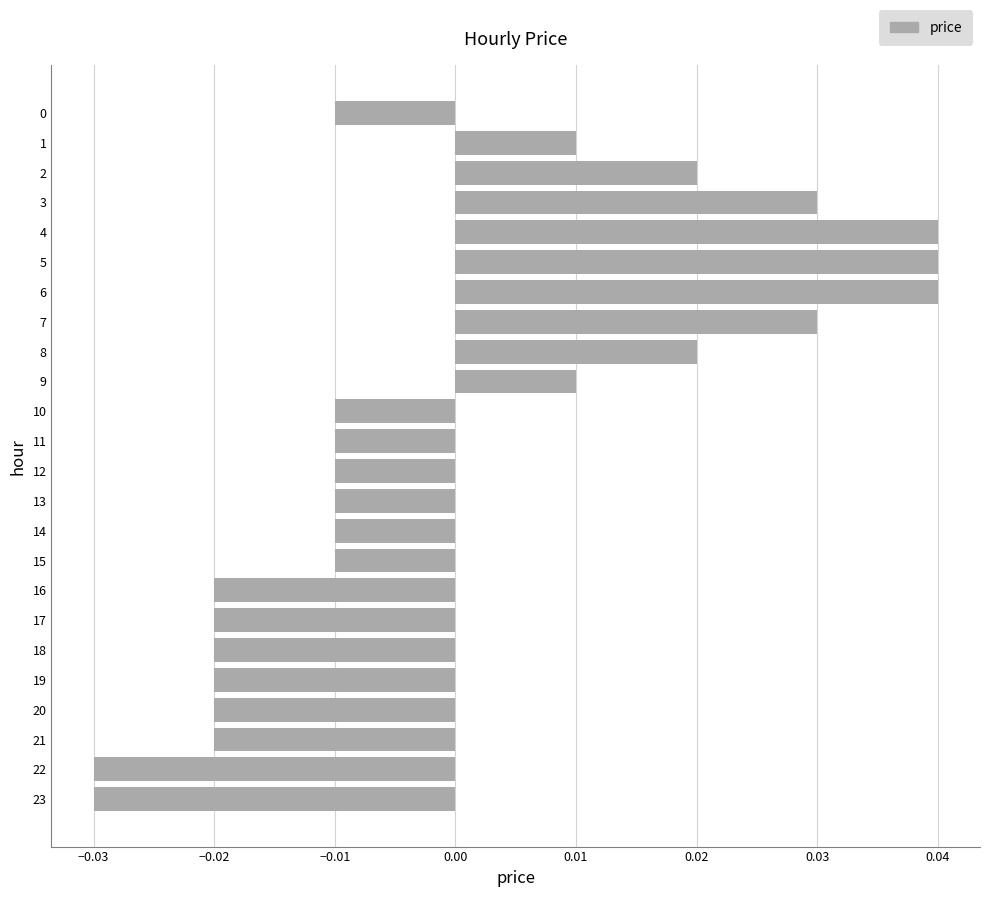

Count the values in the range 0 to 1.

9